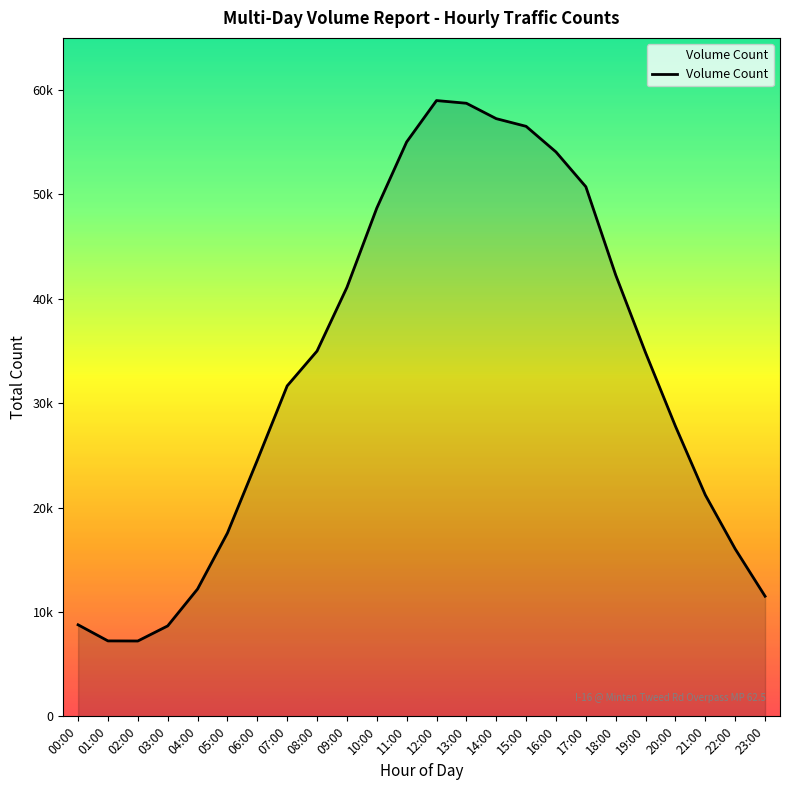

What is the label of the 24th point from the left?

23:00